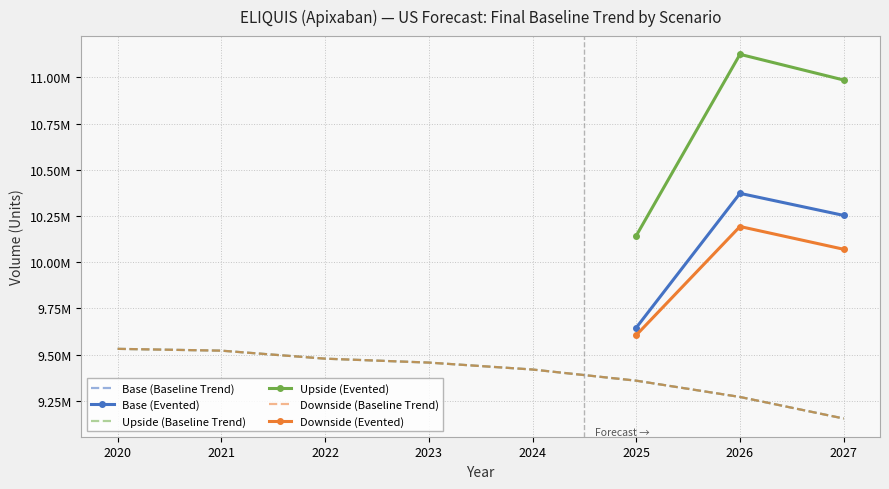

Which category has the lowest value in the Base series?

2027